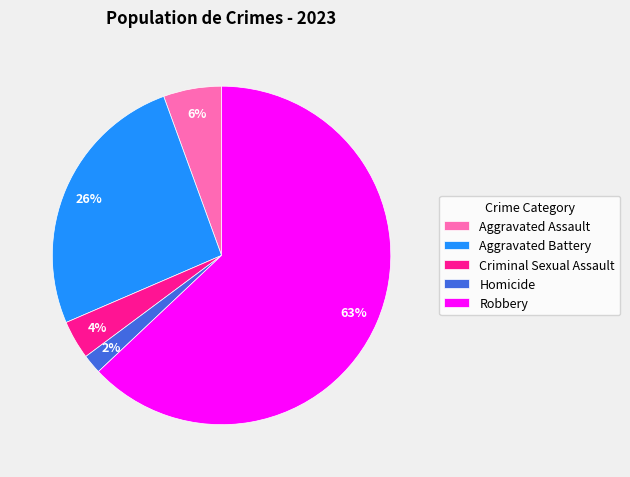

Between Aggravated Battery and Robbery, which is larger?

Robbery